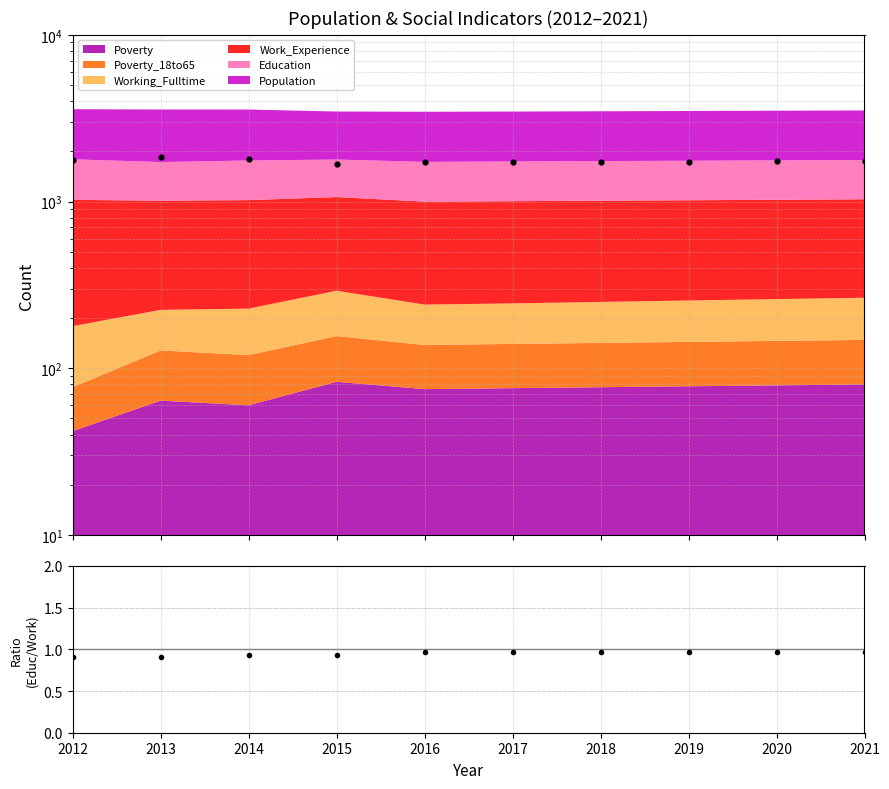

The Education/Work_Experience series shows 0.5 at 2018. True or false?

False